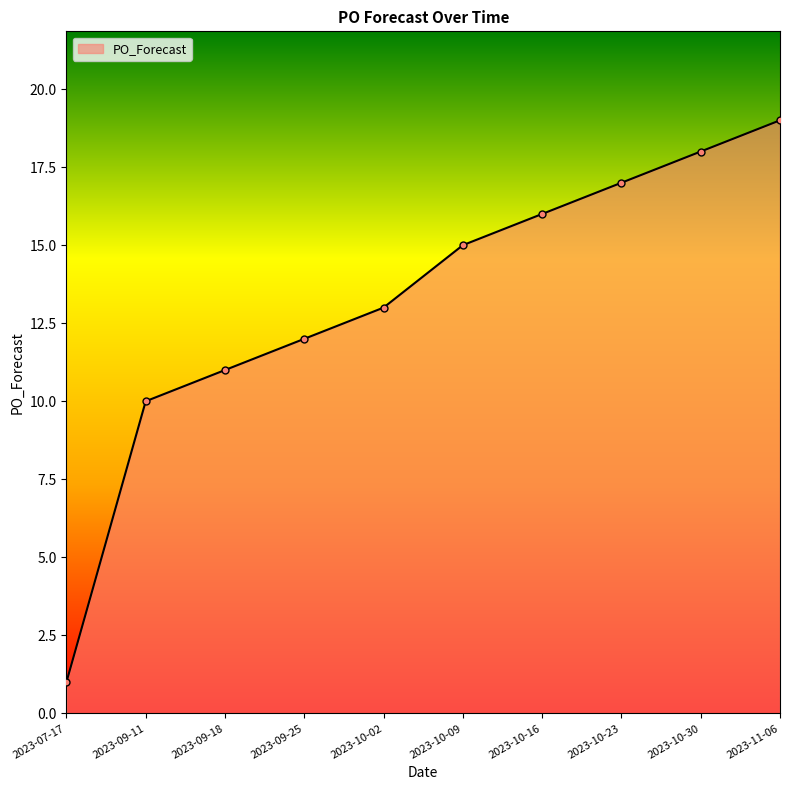

Reading right to left, transcribe all the data shown in this chart.

2023-11-06=19	2023-10-30=18	2023-10-23=17	2023-10-16=16	2023-10-09=15	2023-10-02=13	2023-09-25=12	2023-09-18=11	2023-09-11=10	2023-07-17=1